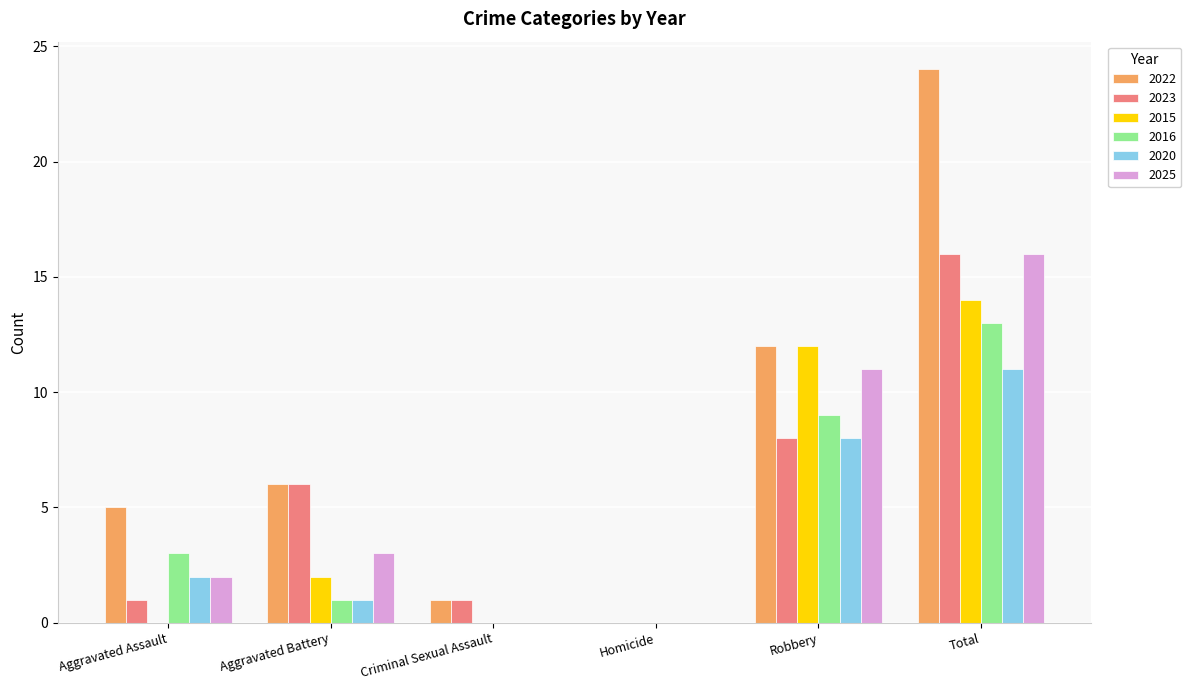

Reading left to right, what are all the values shown in this chart?

2022: 5	6	1	0	12	24
2023: 1	6	1	0	8	16
2015: 0	2	0	0	12	14
2016: 3	1	0	0	9	13
2020: 2	1	0	0	8	11
2025: 2	3	0	0	11	16